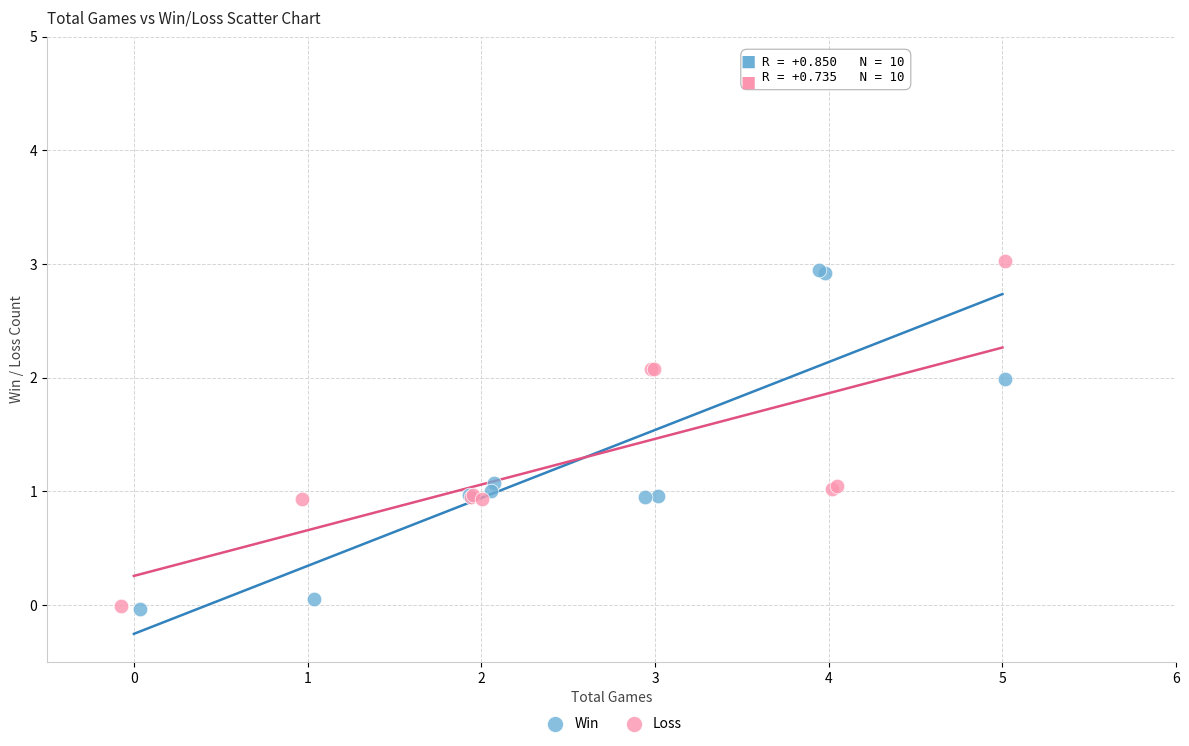

What are all the series names shown in the legend?

Win, Loss